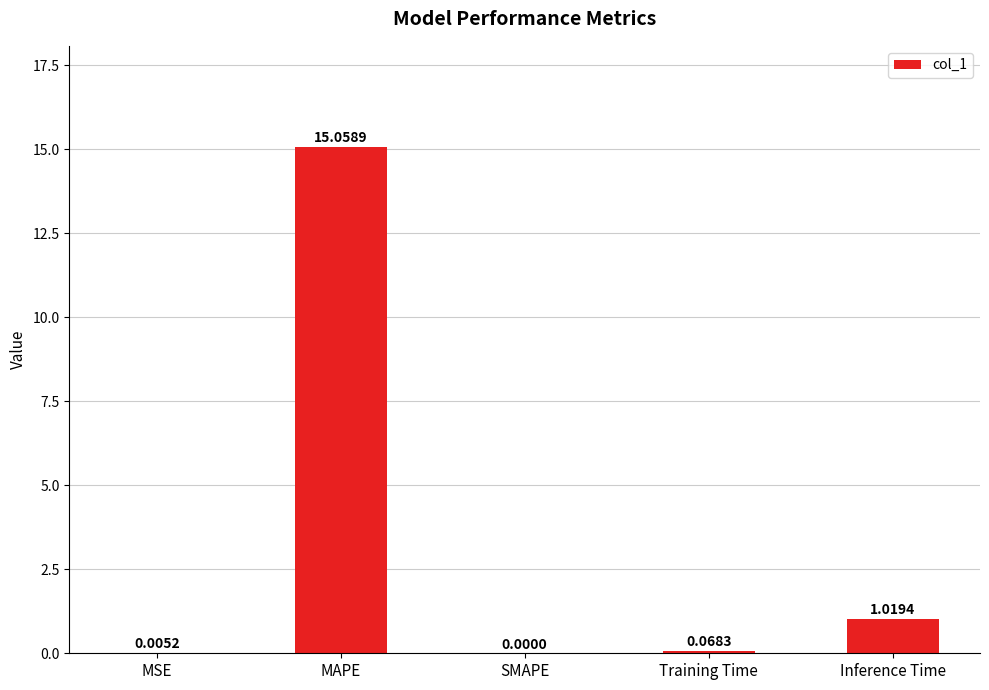

What is the change in value from MSE to Training Time?

+0.1